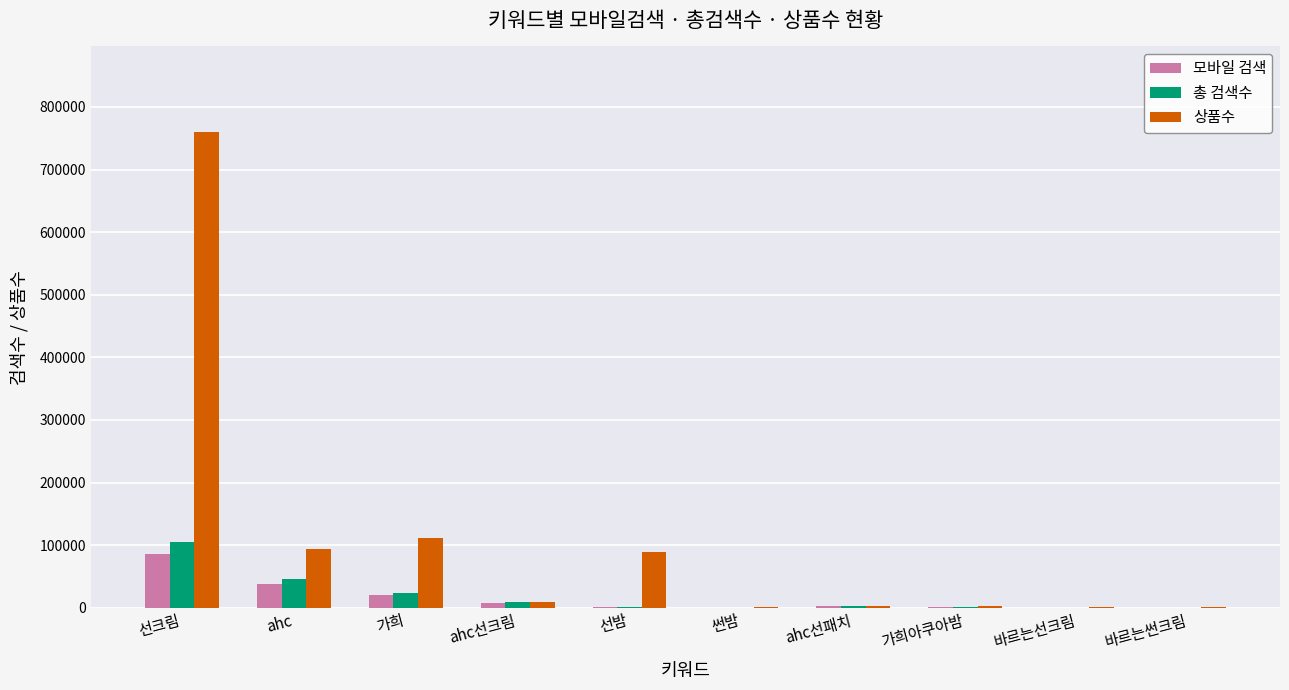

Which series changed the most between ahc and 바르는썬크림?

상품수